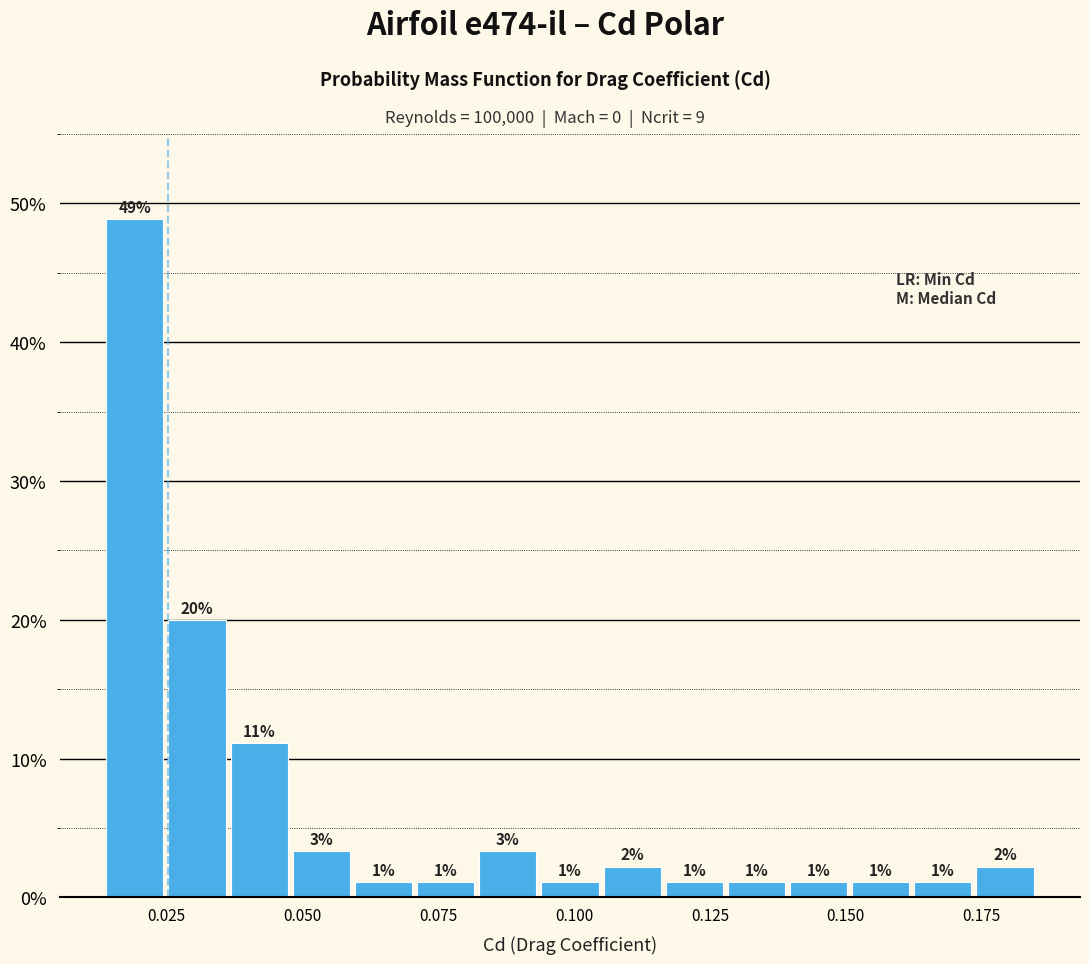

Read against the x-axis, roughly where is the centre of the tallest bar?

0.020